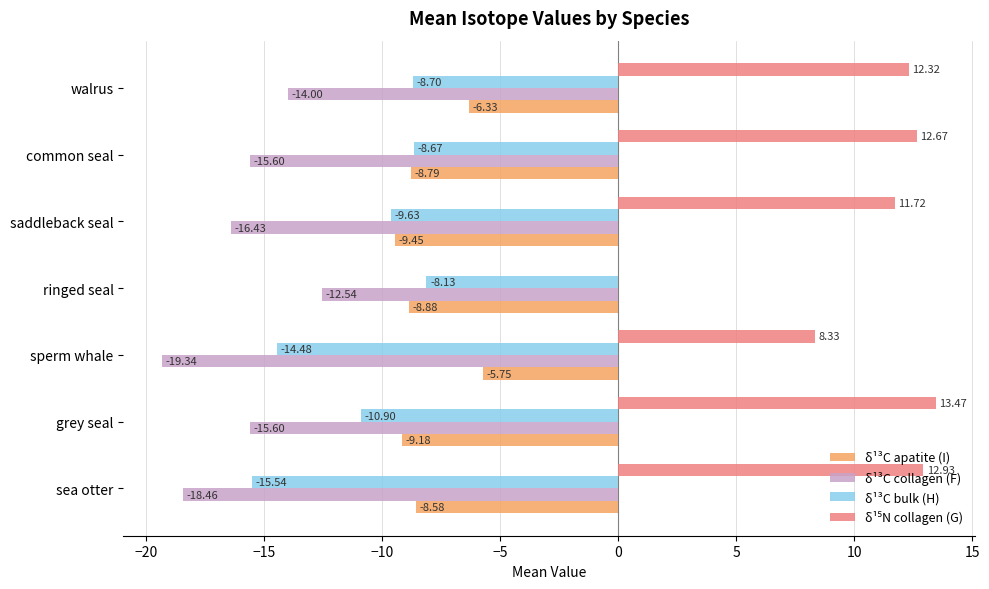

True or false: δ¹³C bulk (H) has a value of -8.7 at common seal.

True